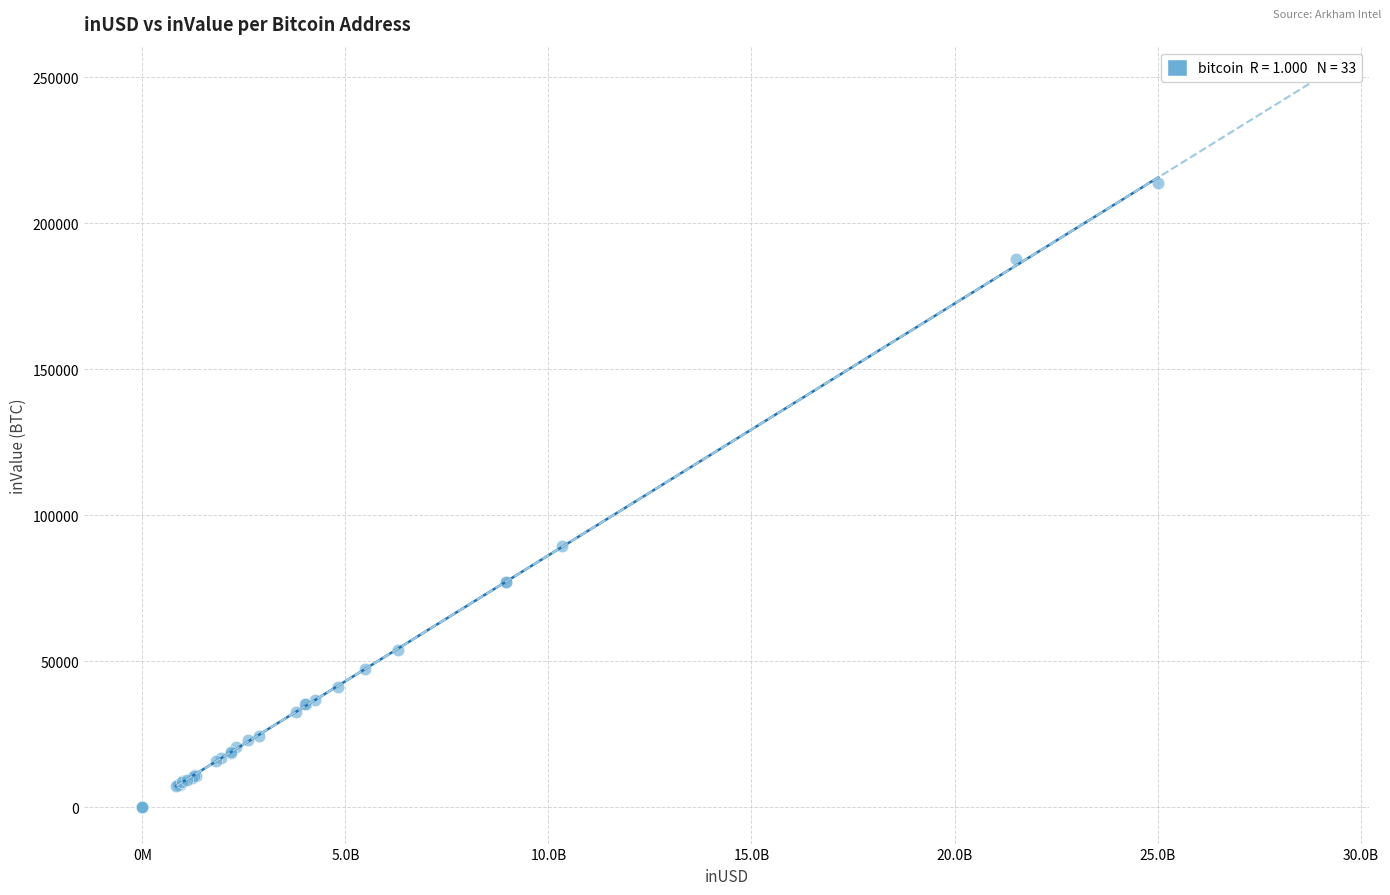

What Y value in the scatter plot is closest to 106867?

89455.3